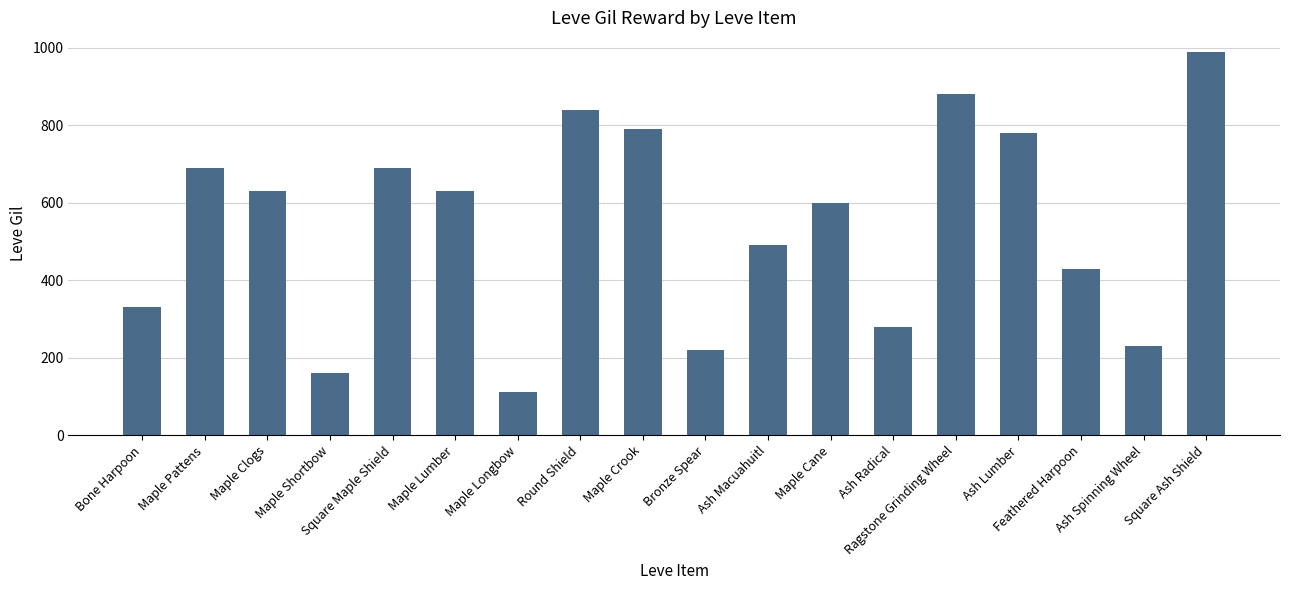

What is the value of the 8th bar from the left?

840